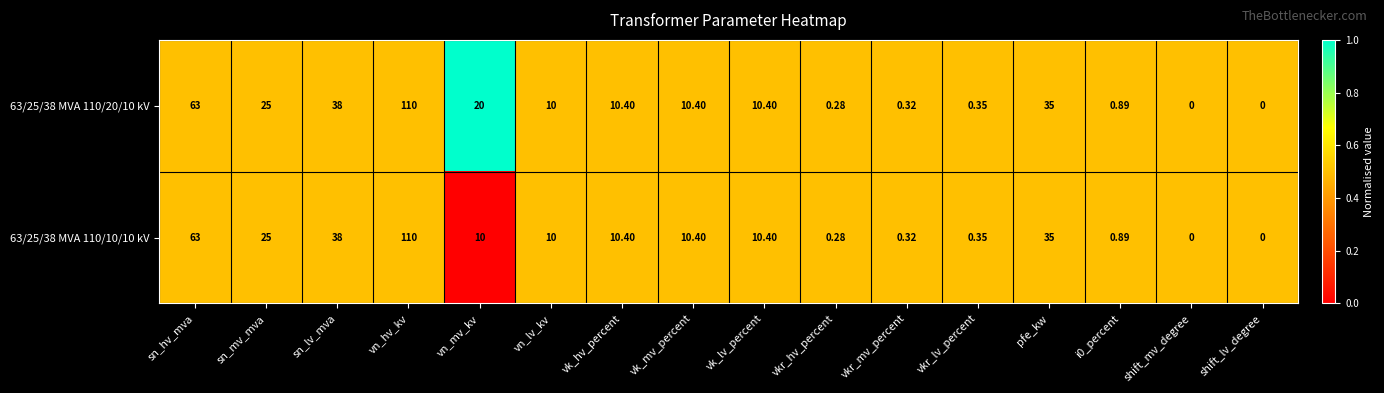

Where is 63/25/38 MVA 110/10/10 kV nearest to the value 55?

sn_hv_mva